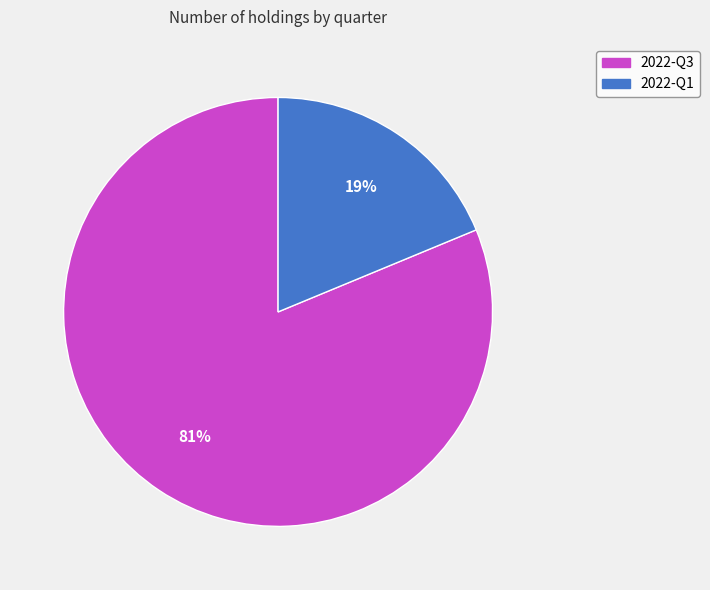

To the nearest percent, what is the average slice percentage?

50%